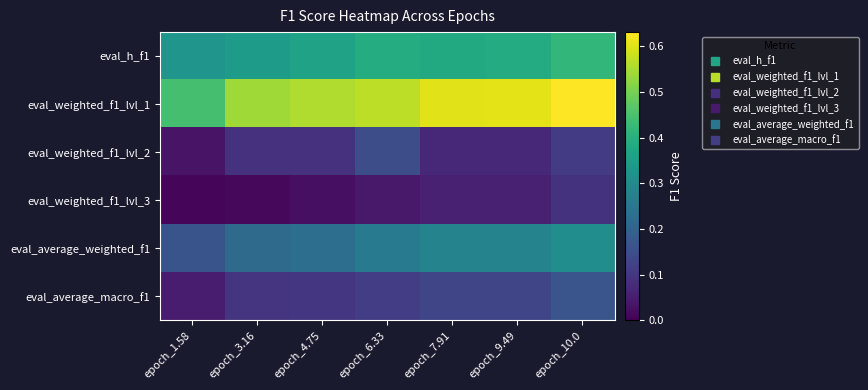

At how many categories does at least one series exceed 0?

7